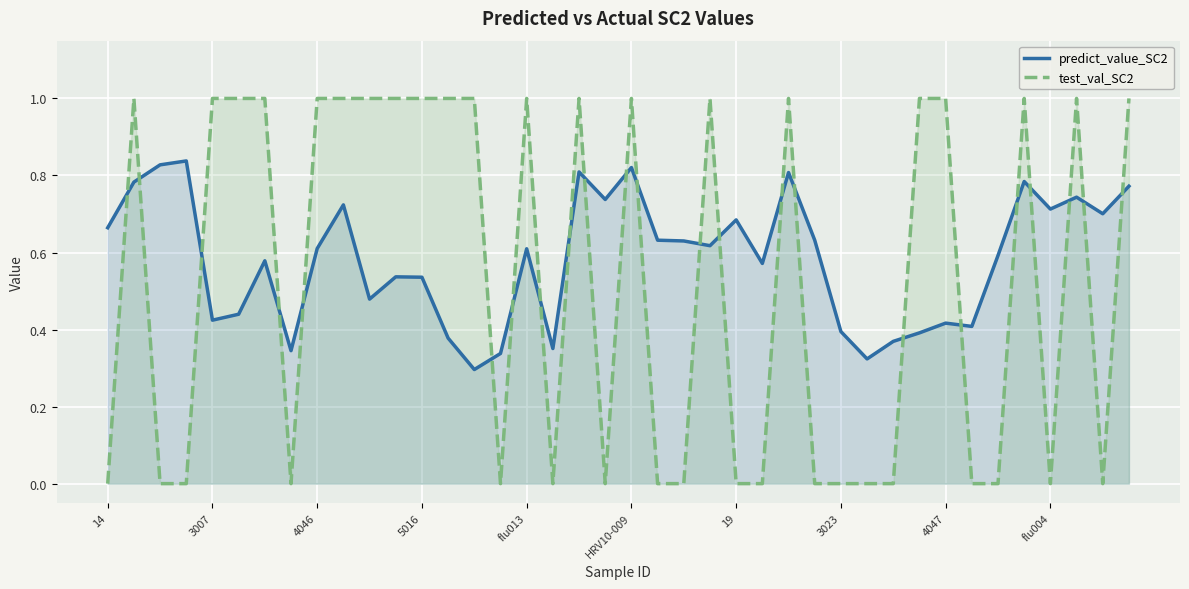

What are all the series names shown in the legend?

predict_value_SC2, test_val_SC2